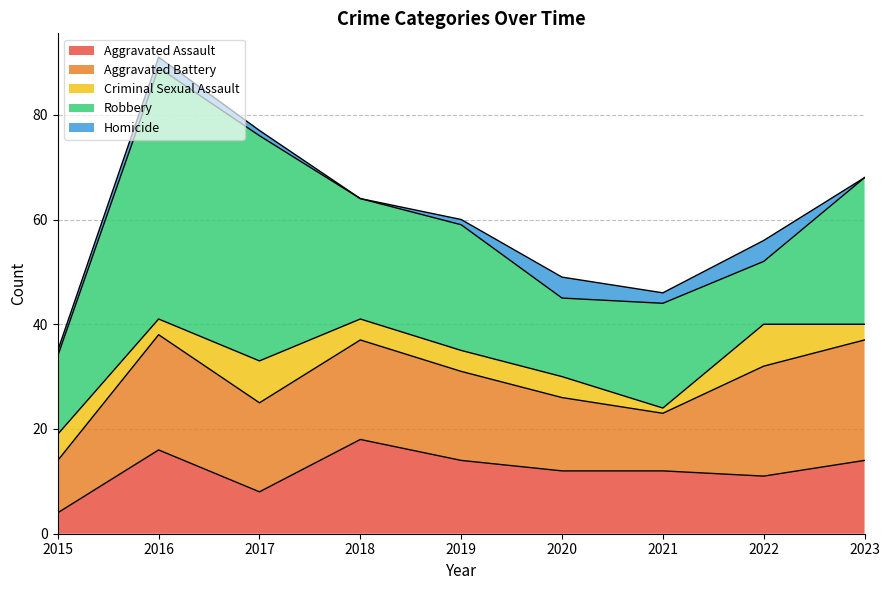

What is the minimum value for Aggravated Battery?

10